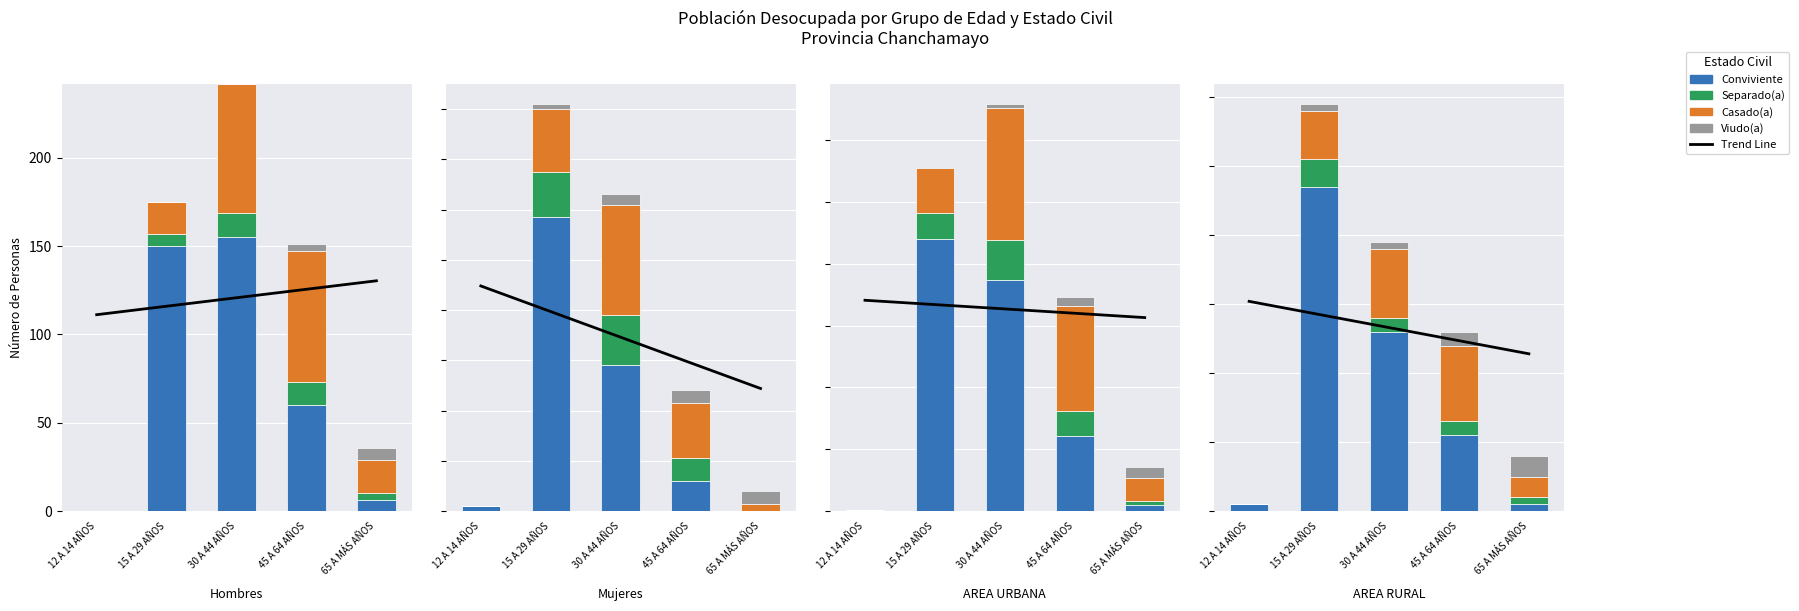

Which has a higher value, 30 A 44 AÑOS or 65 A MÁS AÑOS?

30 A 44 AÑOS